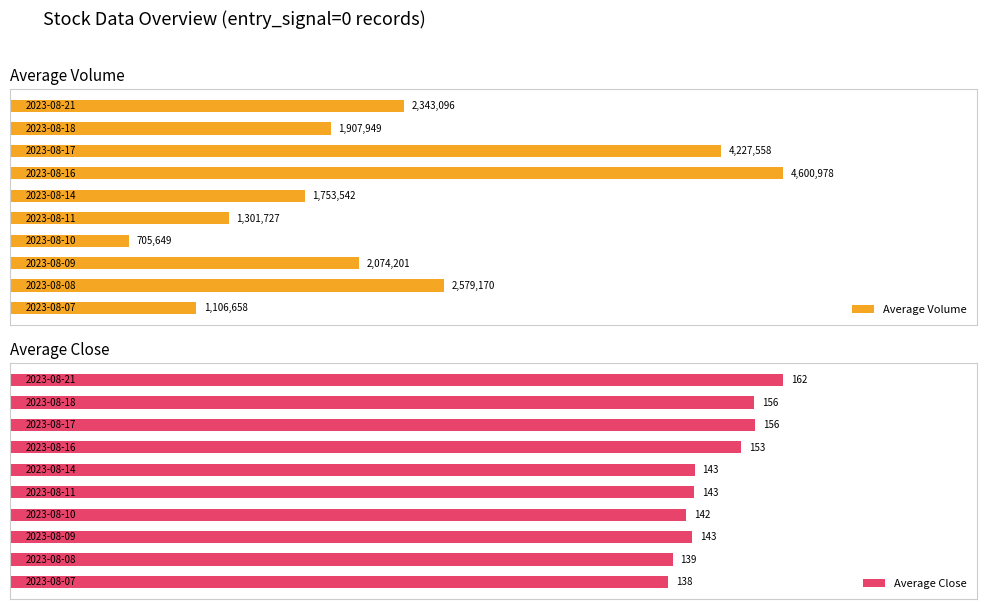

What is the minimum value for Average Close?

137.9